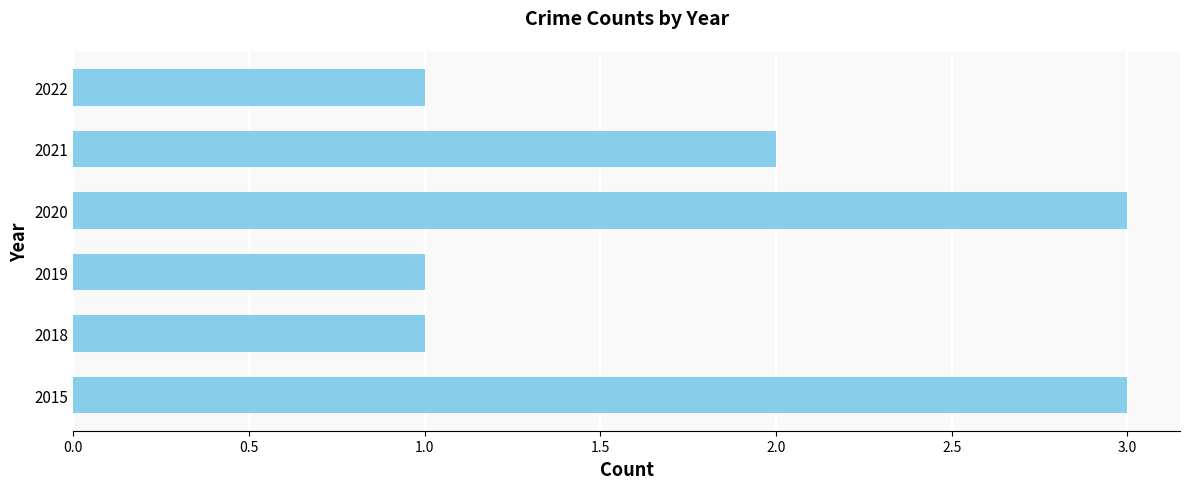

Reading top to bottom, extract all data points from this chart.

2022=1	2021=2	2020=3	2019=1	2018=1	2015=3